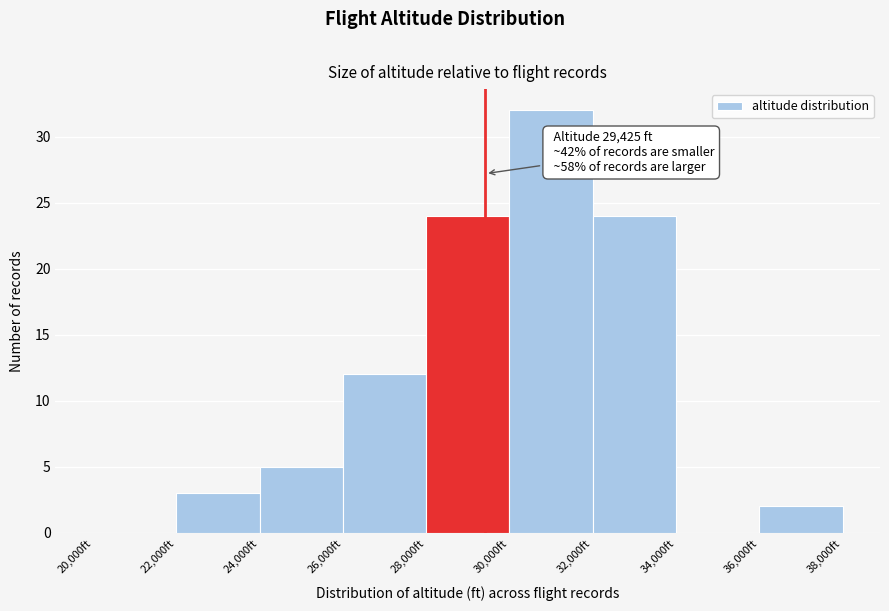

Over which range of the x-axis is the bar tallest?

30000 to 32000